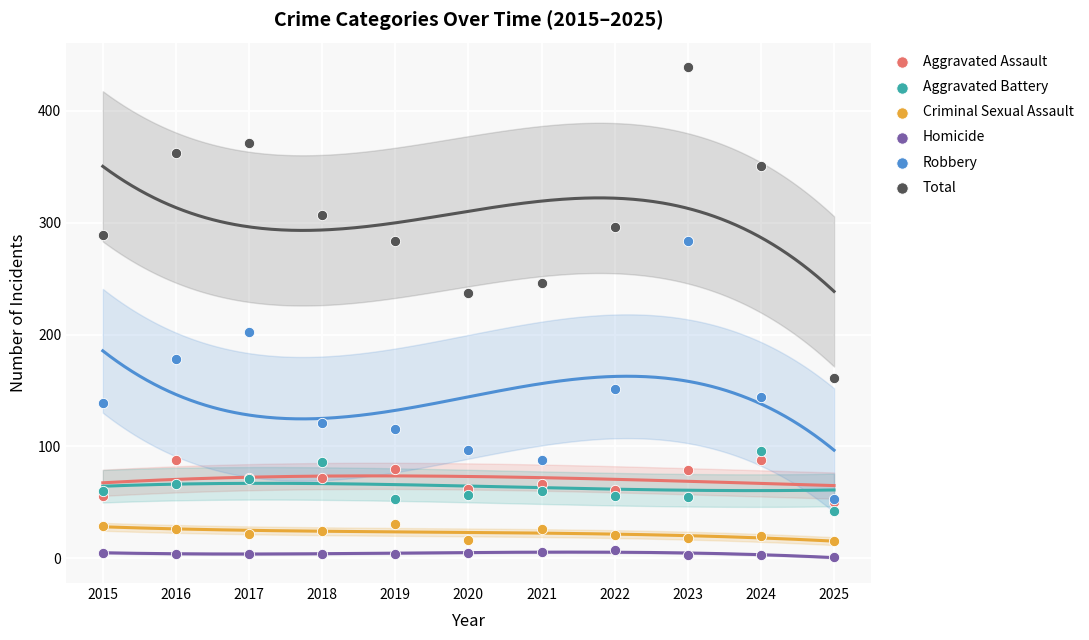

Which series reaches the maximum Y coordinate?

Total